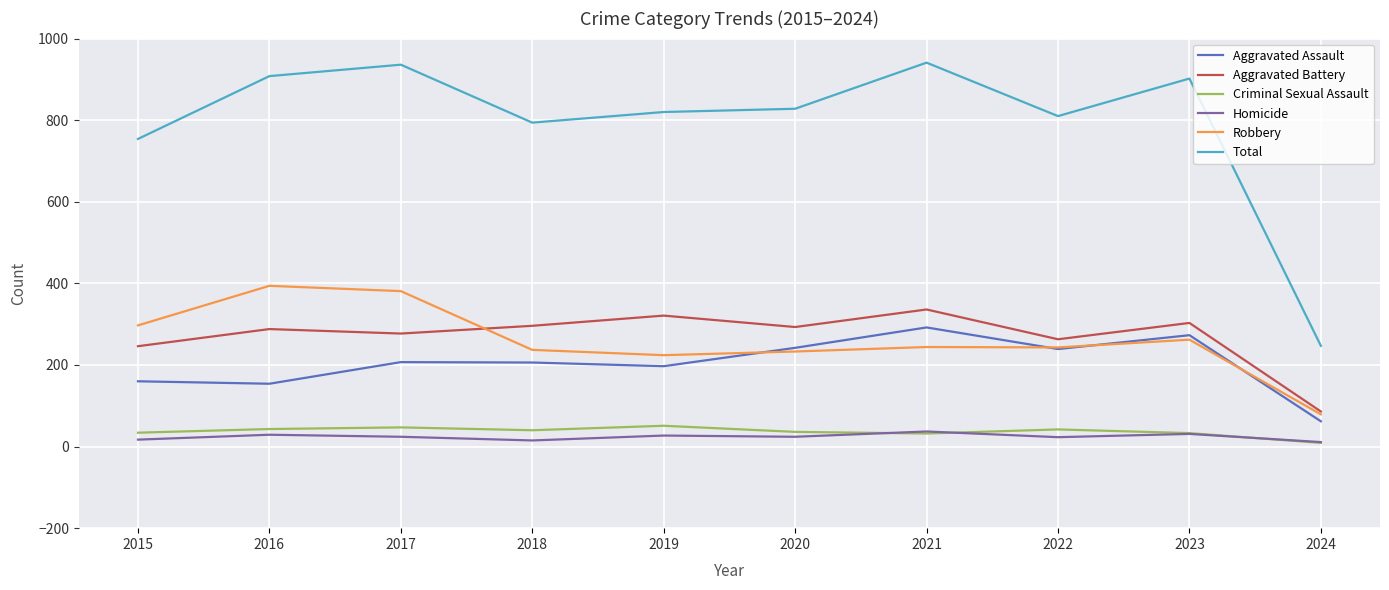

The value of Aggravated Assault at 2017 is 312. True or false?

False